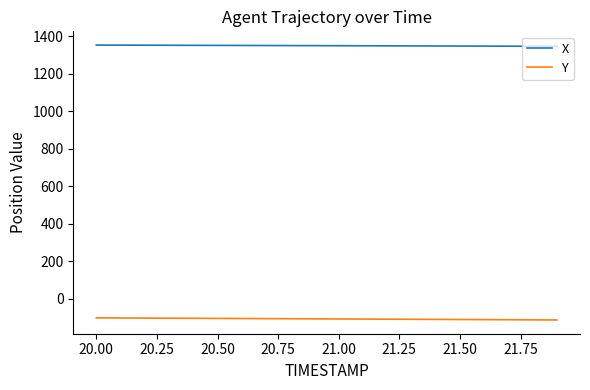

True or false: X and Y intersect in this chart.

False